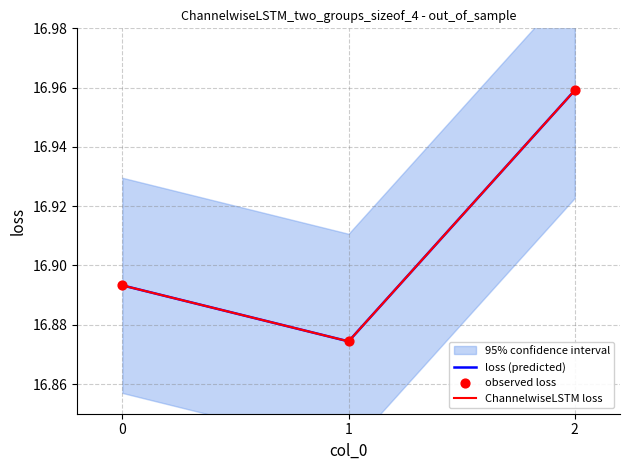

Which series reaches the minimum Y coordinate?

loss (predicted)